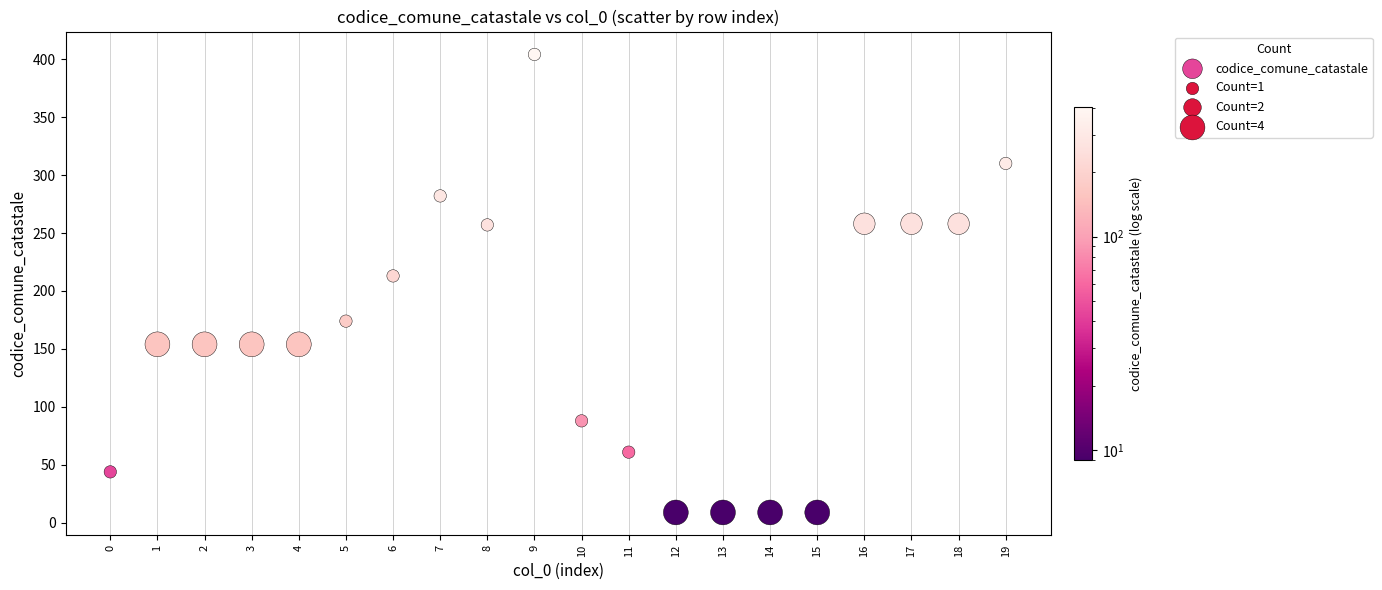

What Y value in the scatter plot is closest to 206?

213